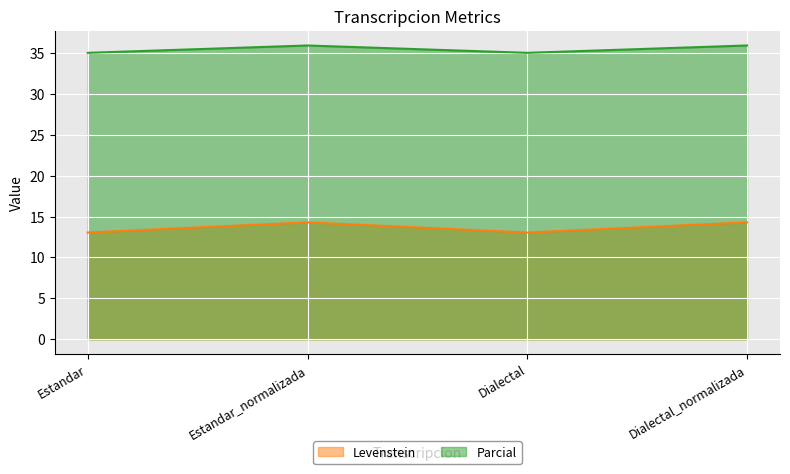

What is the sum of all Parcial values?

141.8